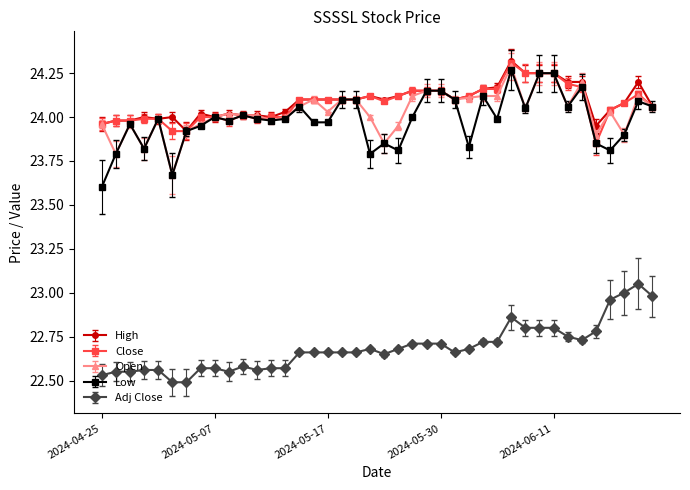

True or false: Open has more than 0 interior local peaks.

True